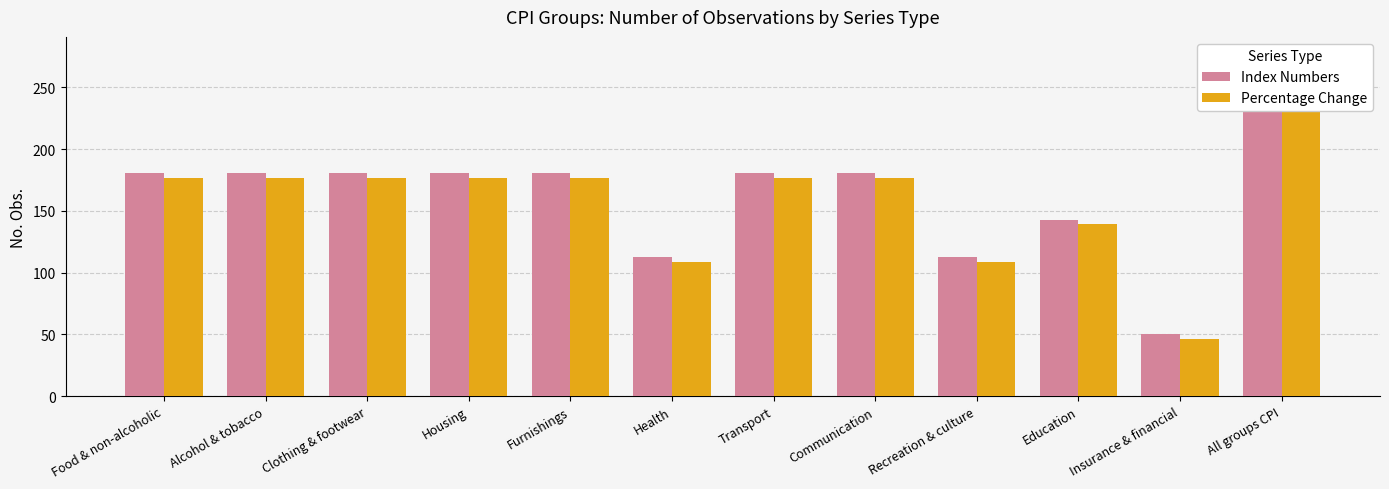

How many groups of bars are there?

12